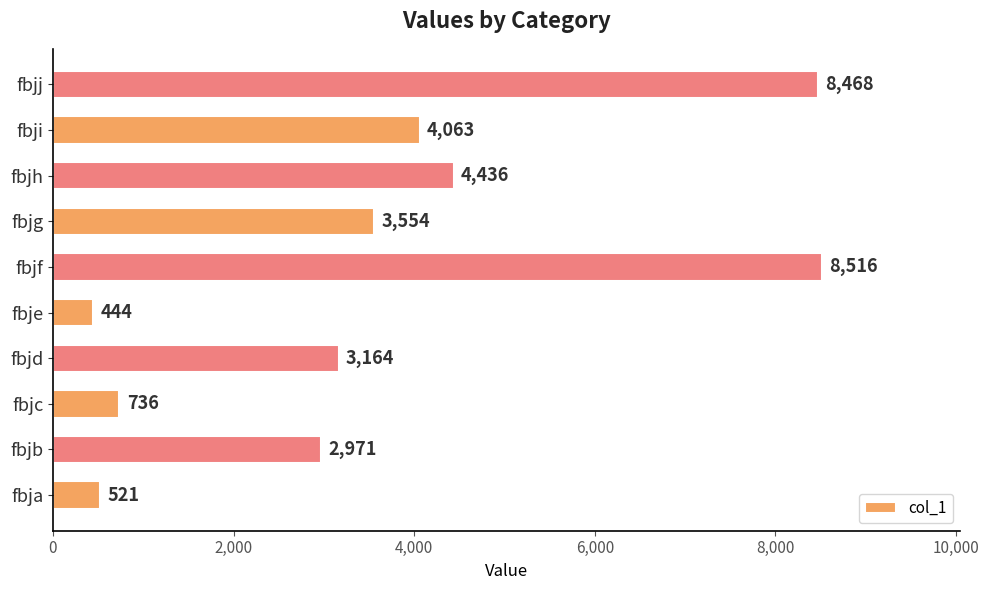

List the labels in order of value, smallest first.

fbje, fbja, fbjc, fbjb, fbjd, fbjg, fbji, fbjh, fbjj, fbjf